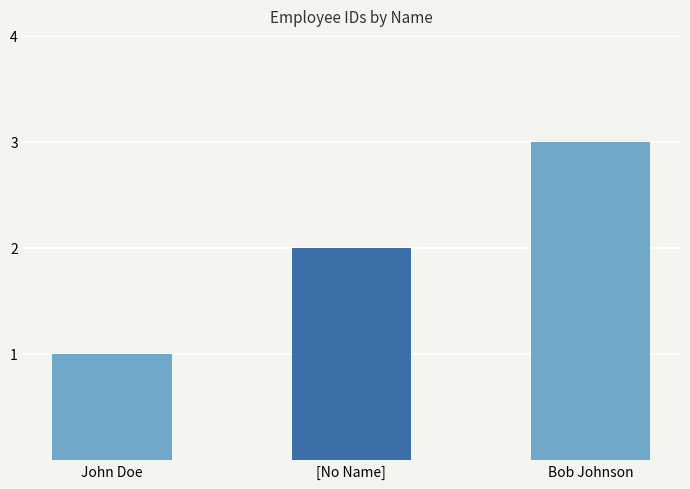

Count the values in the range 1 to 3.

3